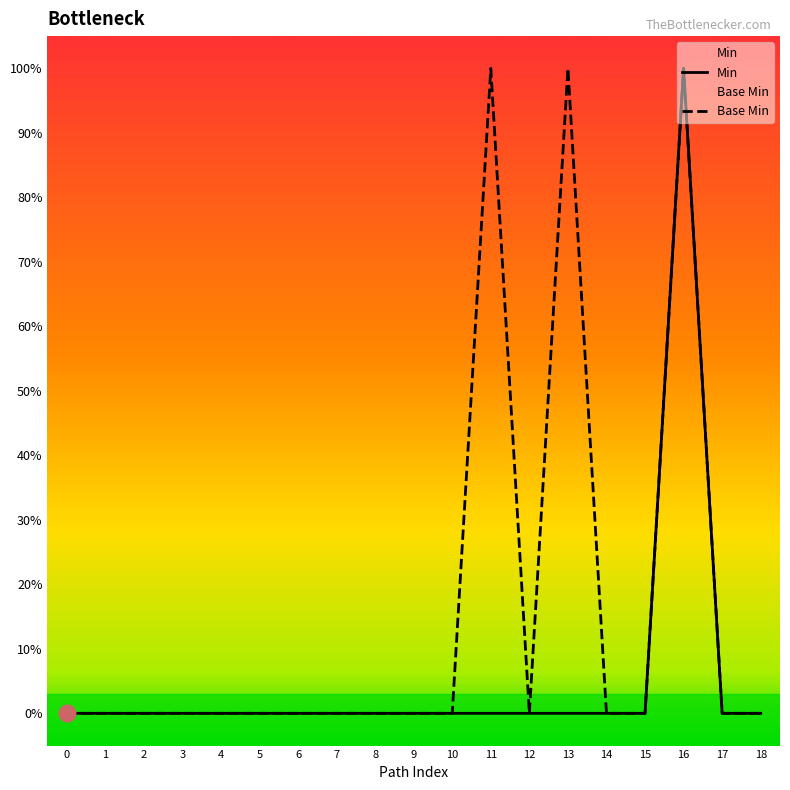

What are all the series names shown in the legend?

Min, Base Min